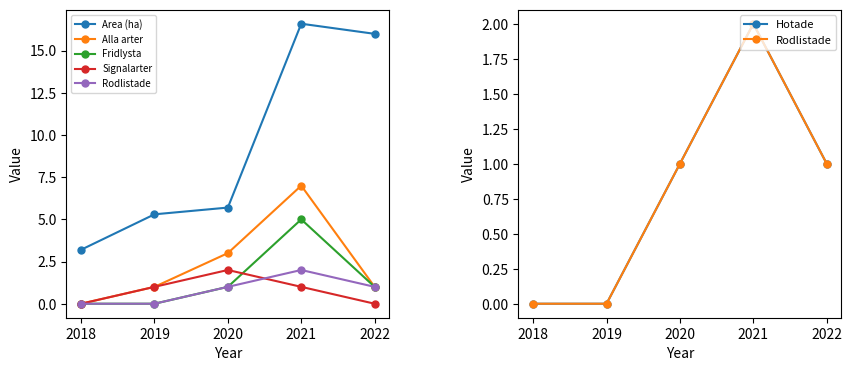

What is the difference between the maximum and second lowest values in the Alla arter series?

6.0